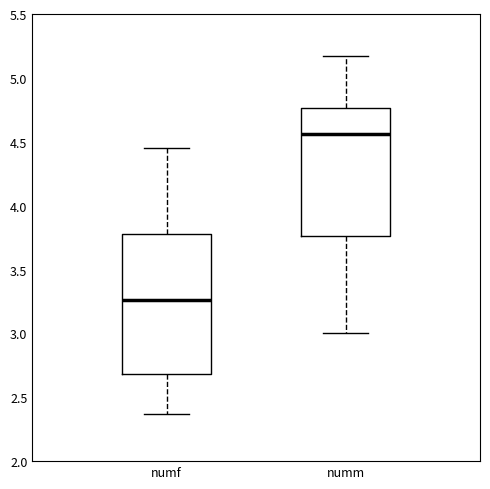

Where is the upper edge of the box for numf on the y-axis? The values are not printed on the chart, so give them approximately, as read against the axis.

3.80